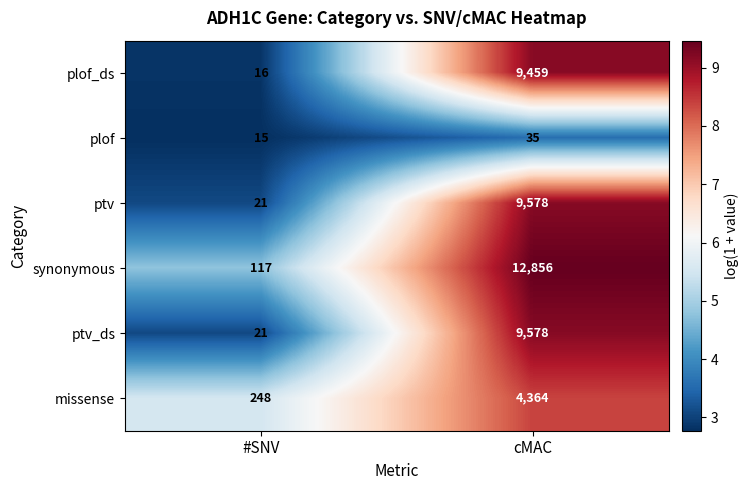

The ptv series shows 36 at #SNV. True or false?

False